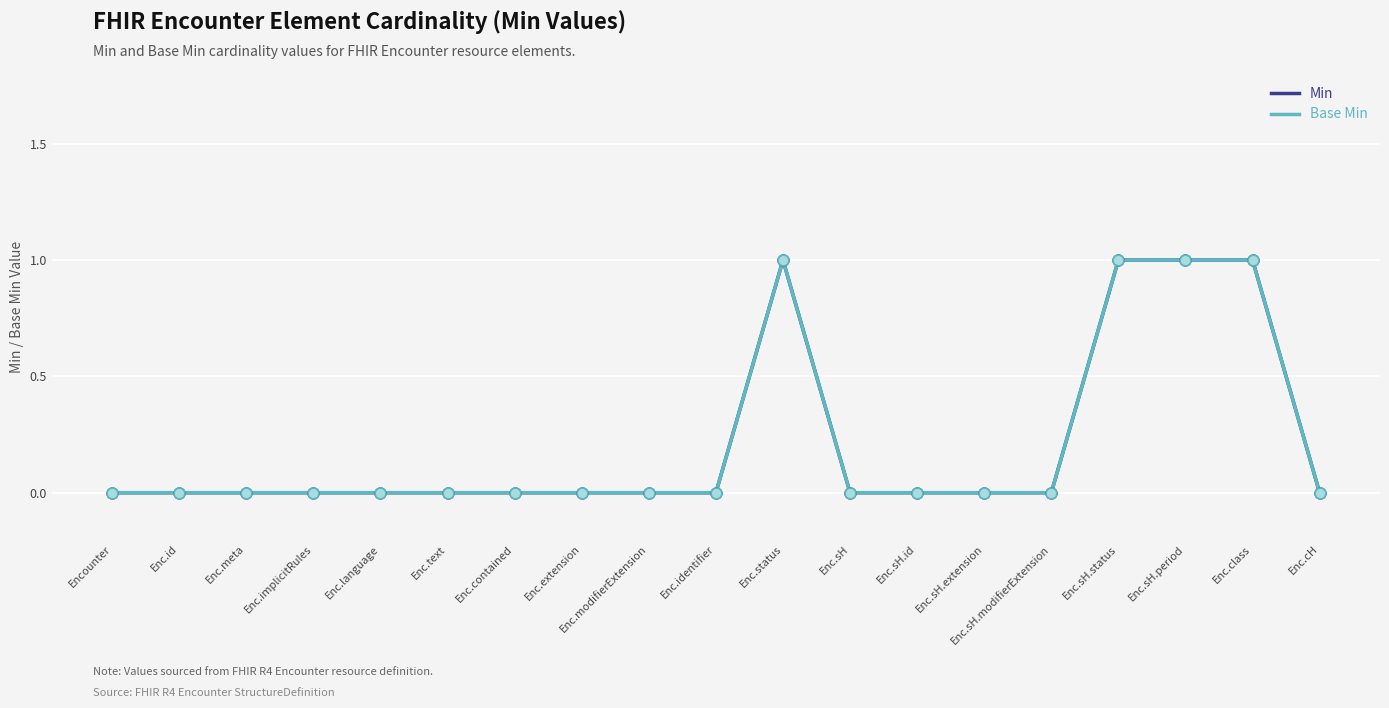

Is the value of Min at Enc.language greater than the value of Base Min at Enc.sH.extension?

No